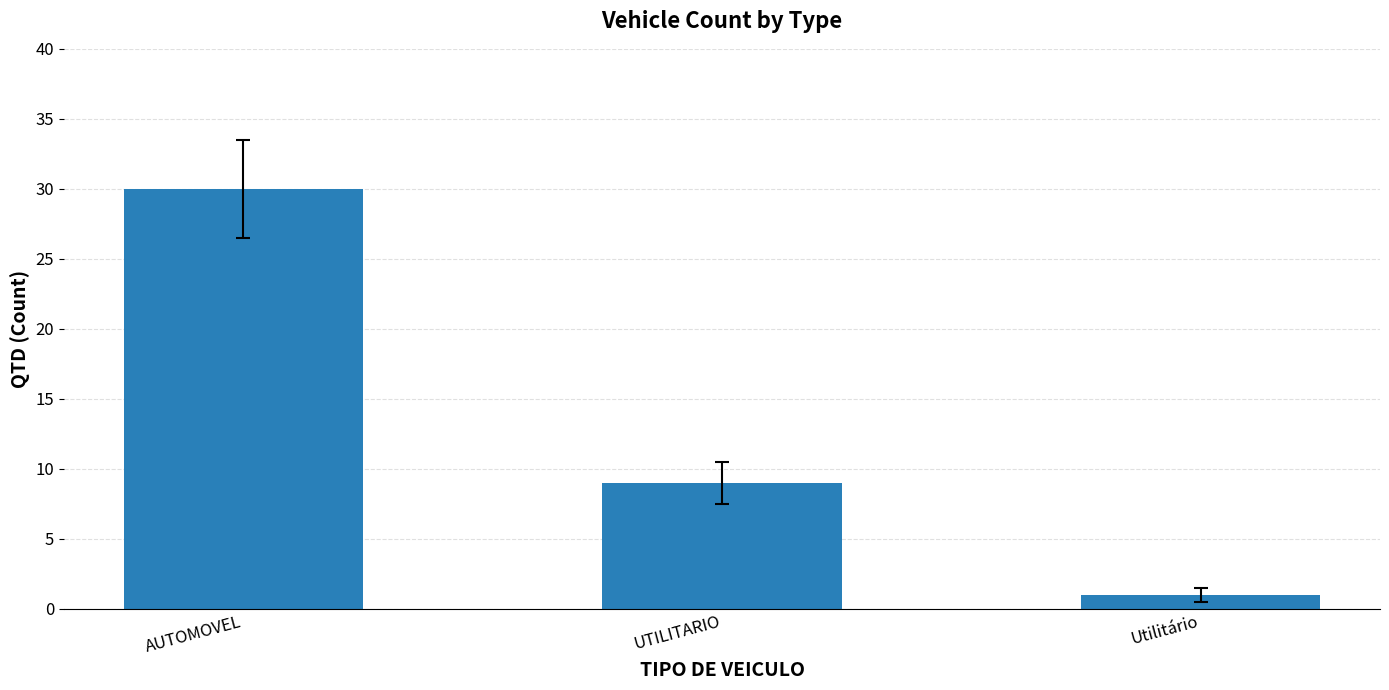

The value at UTILITARIO is 2. True or false?

False